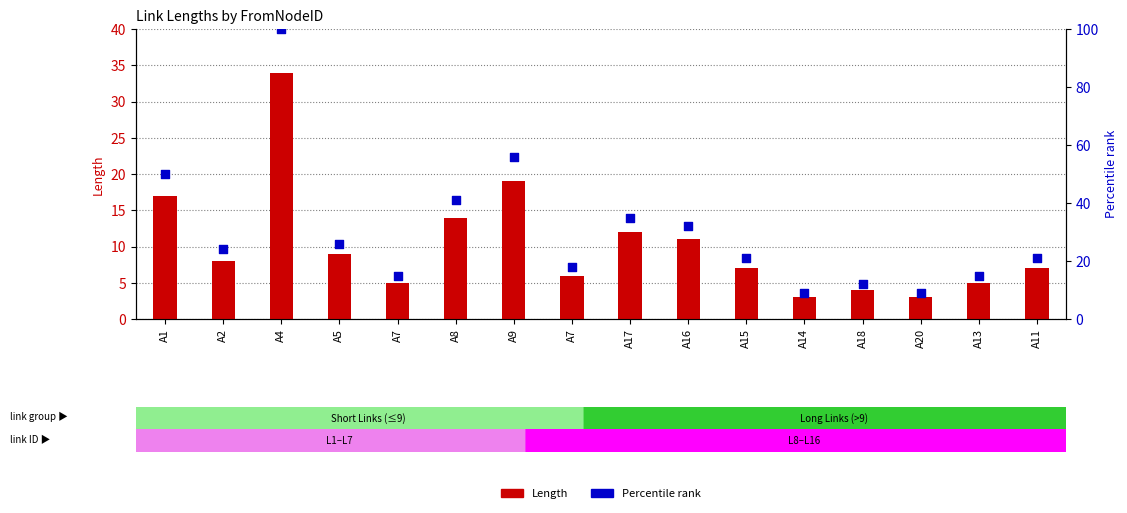

Which series contains the lowest Y value?

Length